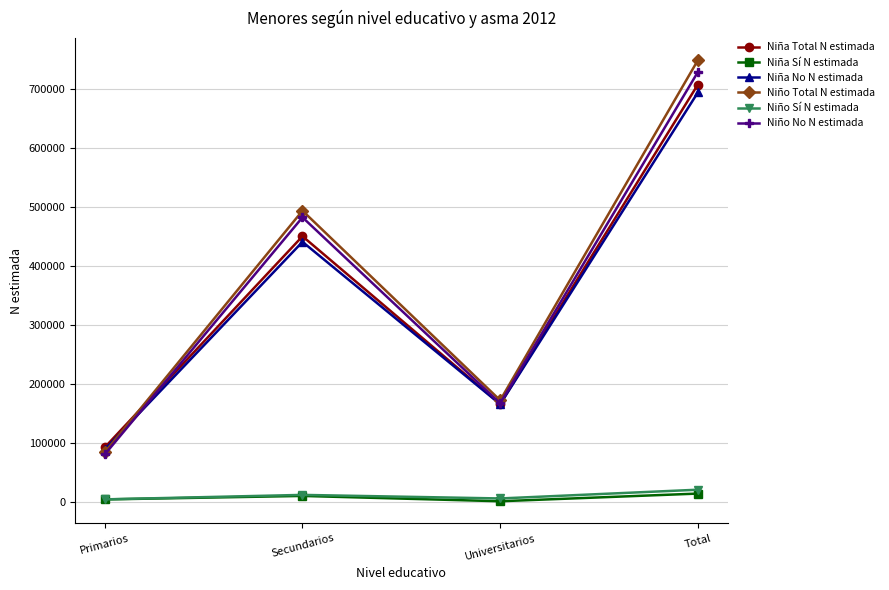

The Niña Total N estimada series shows 256613 at Universitarios. True or false?

False